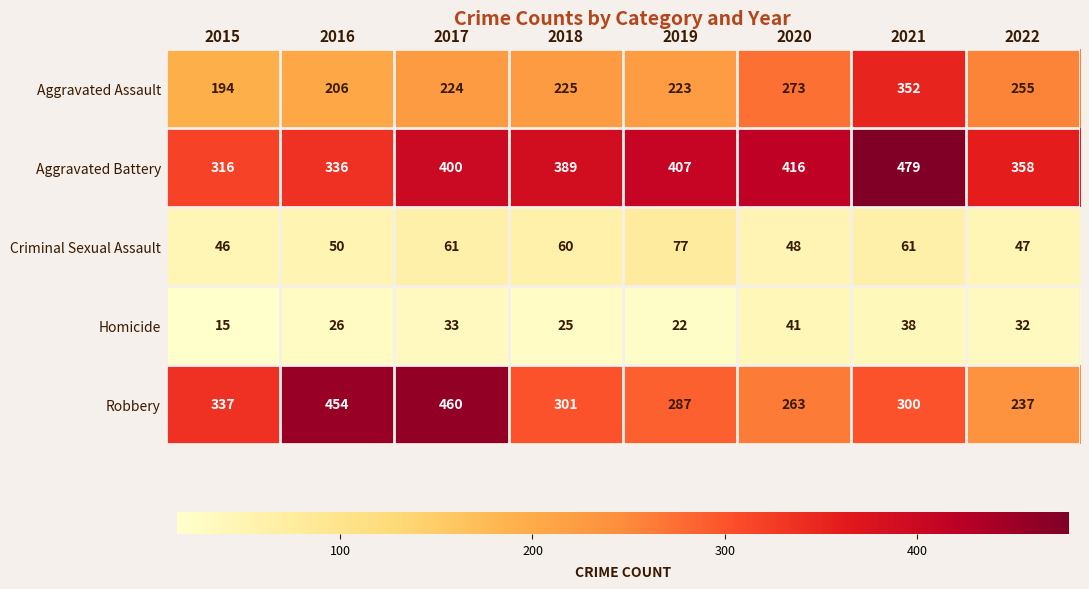

What is the total value across all series at 2021?

1230